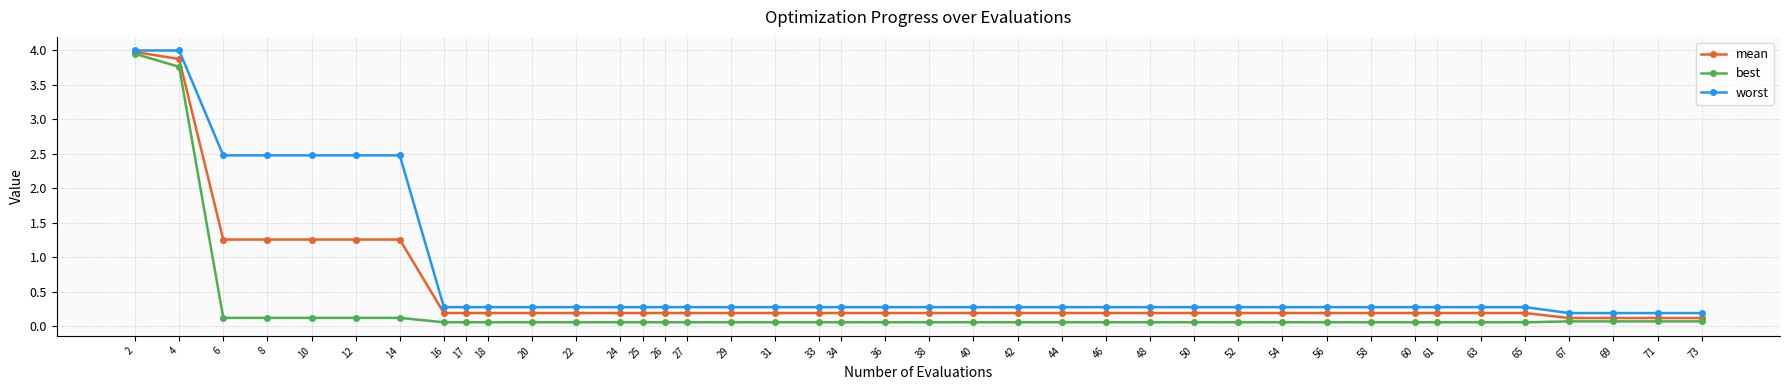

What is the lowest value of the worst series?

0.2